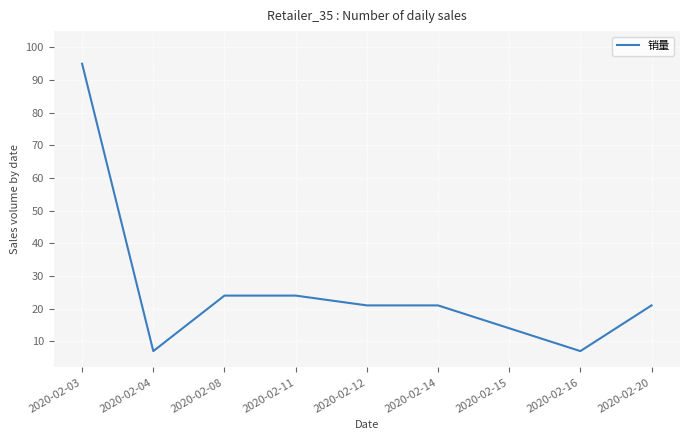

What is the ratio of the value at 2020-02-15 to the value at 2020-02-16?

2.0